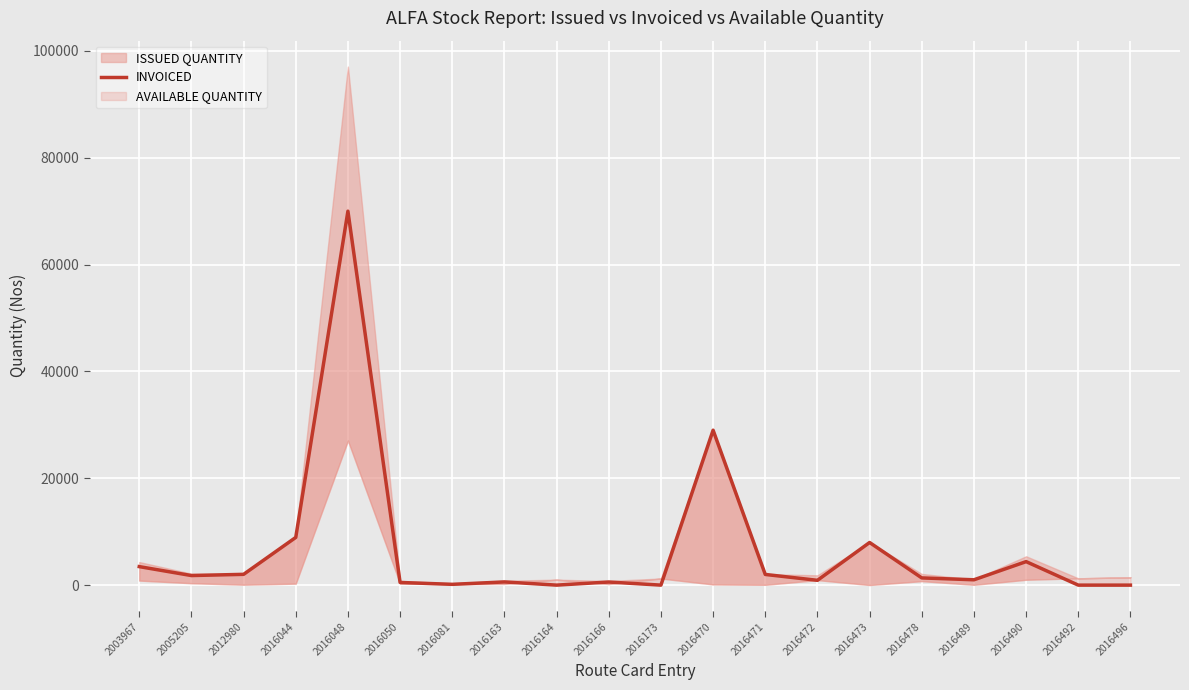

How many interior local peaks (higher than both neighbors) does the data have?

6